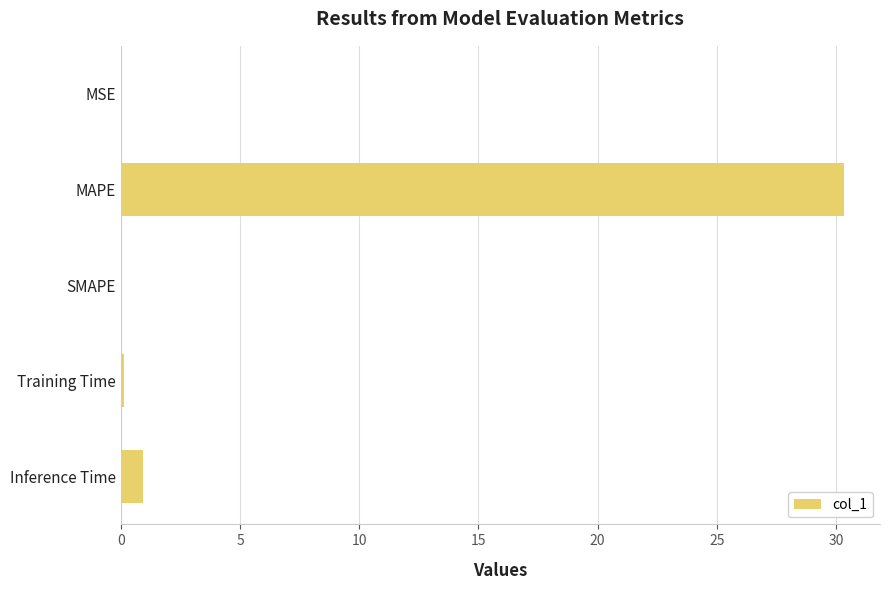

Which label corresponds to the largest value in the chart?

MAPE